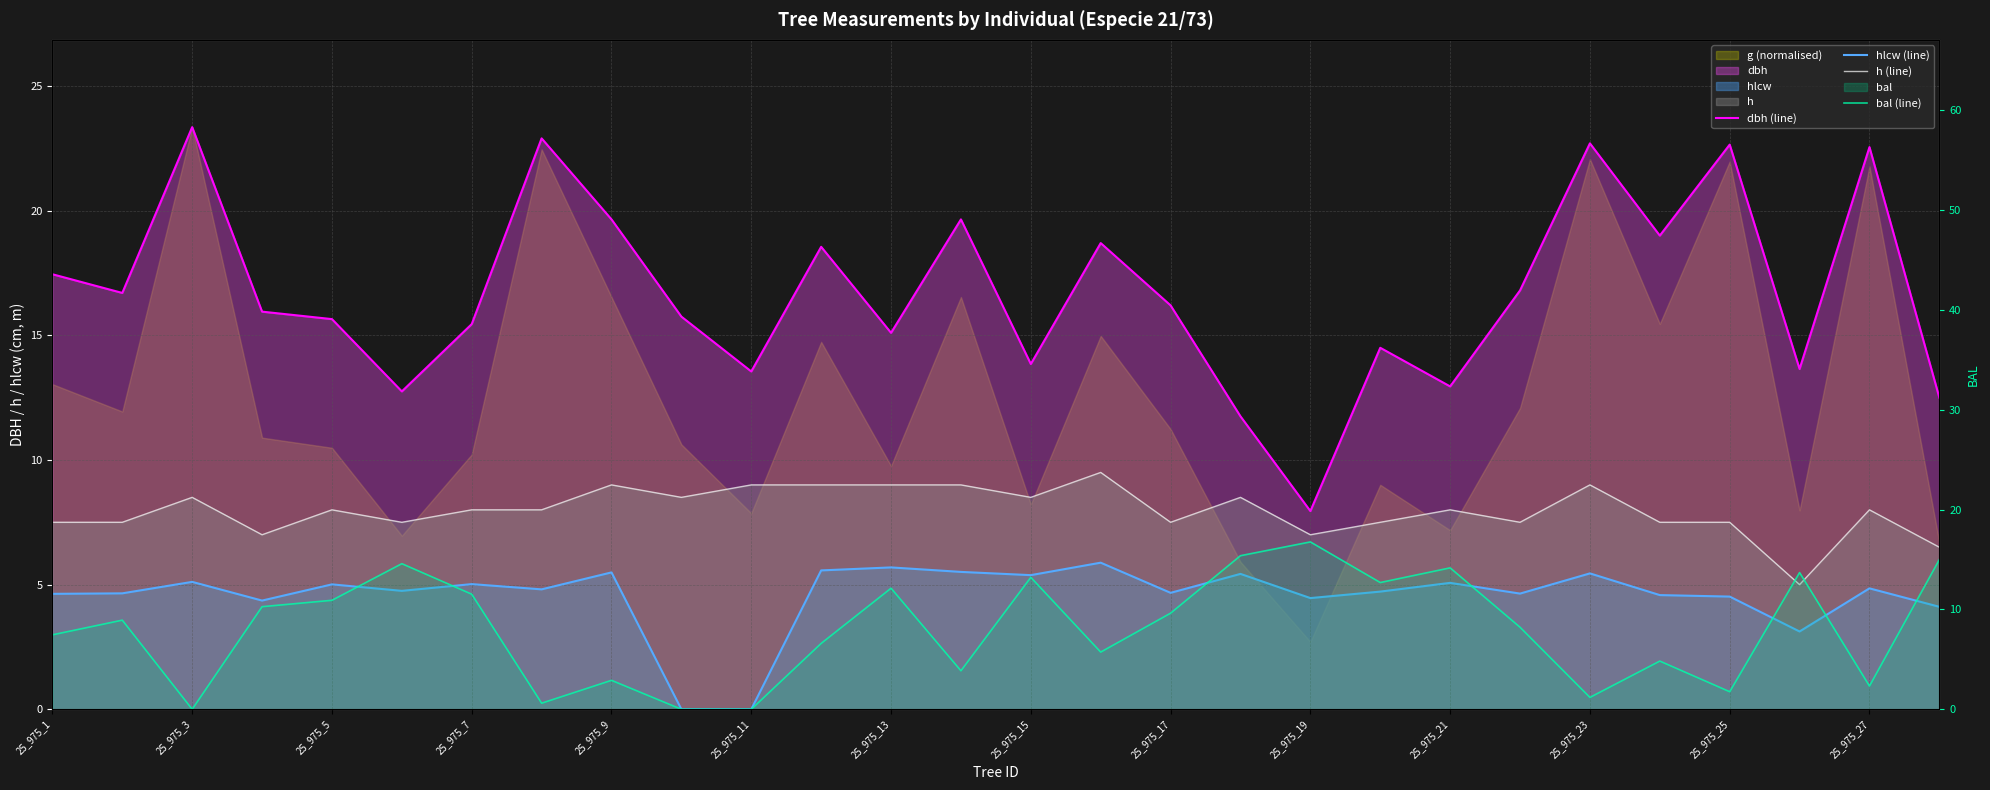

In bal (line), how many points are higher than both neighbors (excluding endpoints)?

9